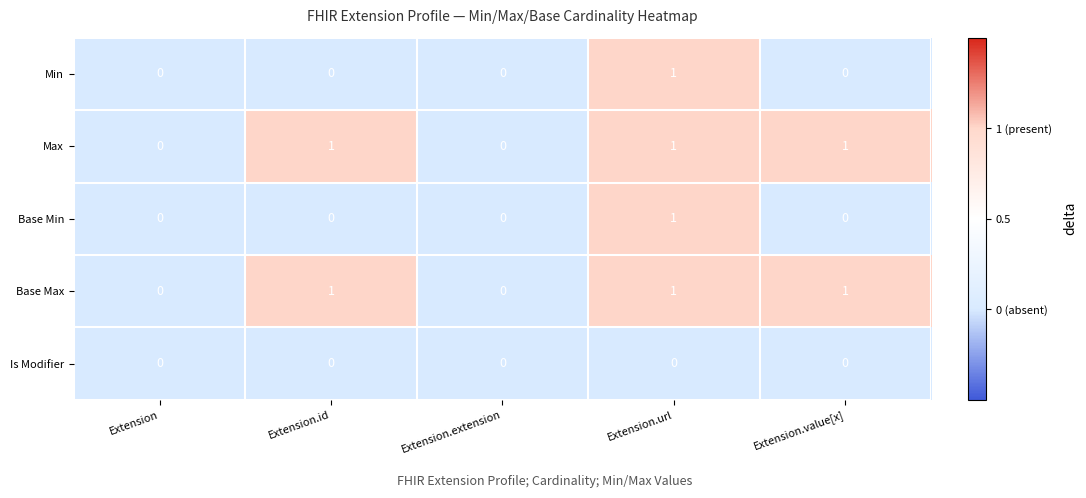

Is it true that Min equals 1 at Extension.url?

True